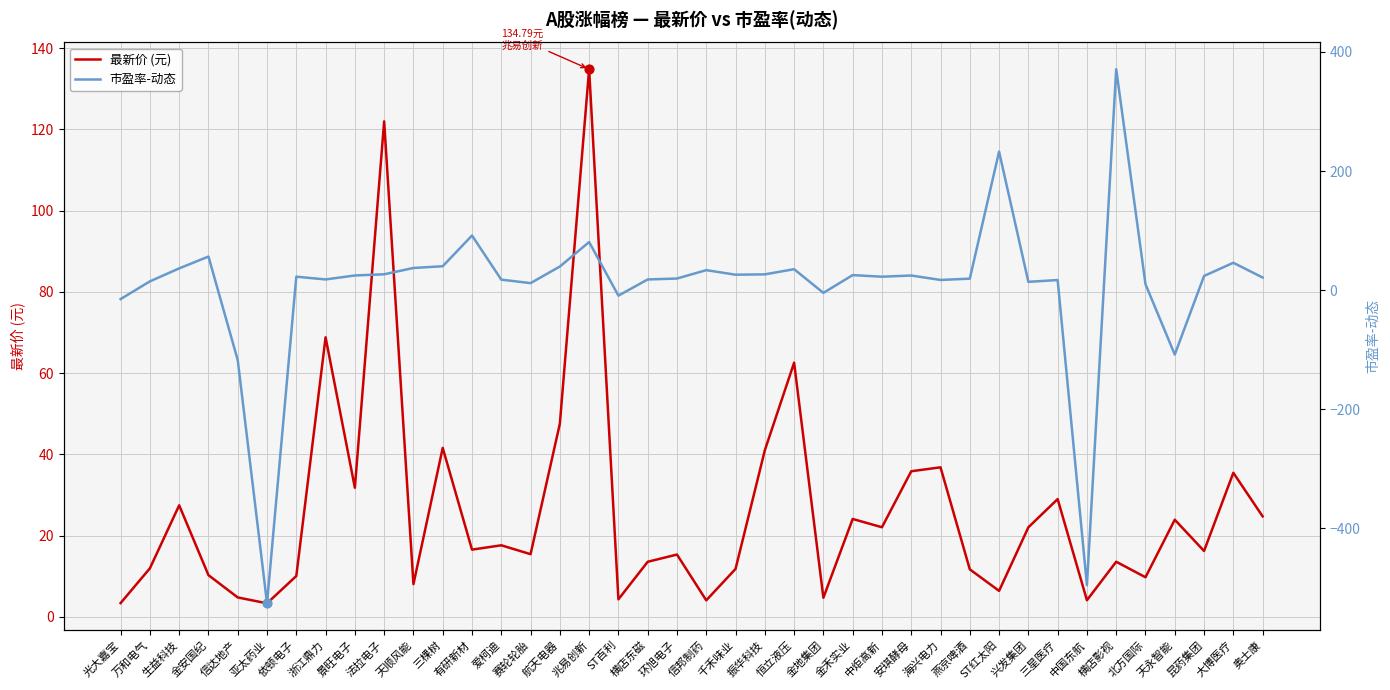

Is the value of 市盈率-动态 at 金安国纪 greater than the value of 最新价 (元) at 赛轮轮胎?

Yes